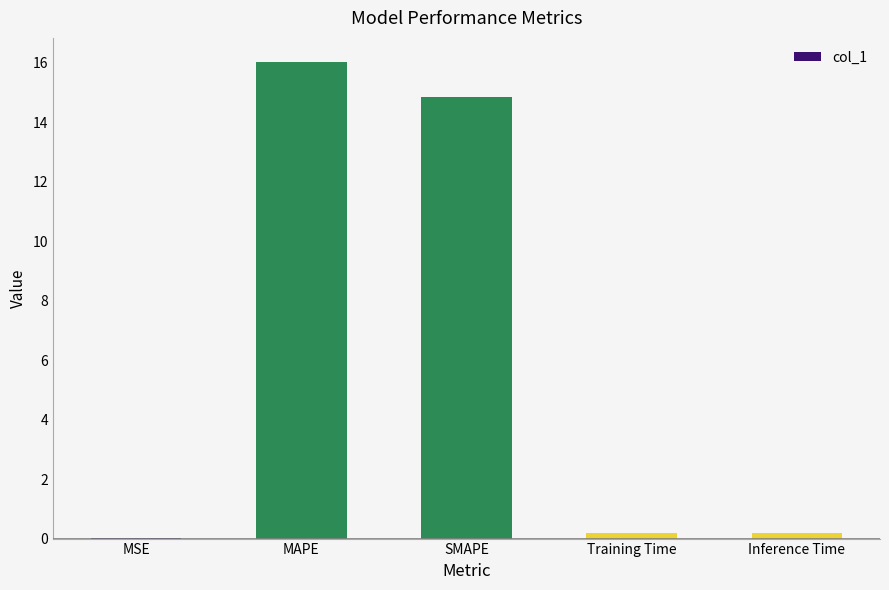

Count the number of categories in the chart.

5